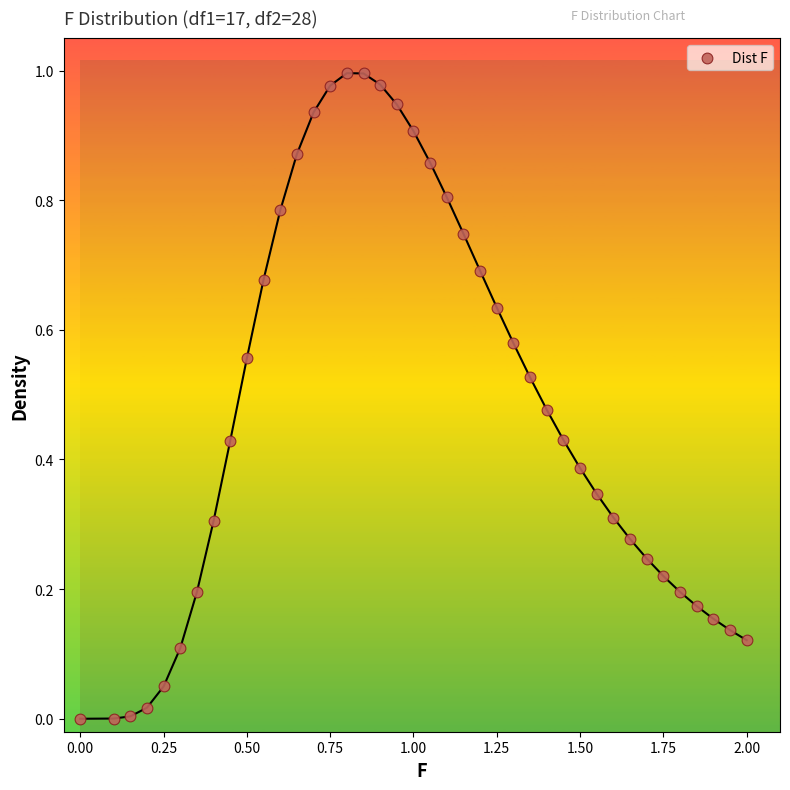

What is the range of X values (max minus min)?

2.0